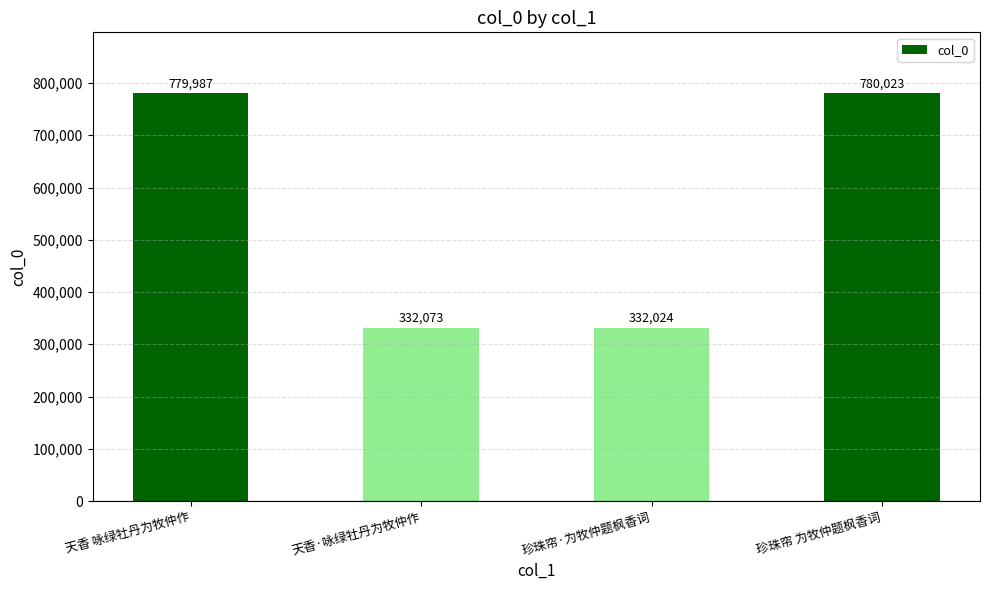

What is the ratio of the value at 珍珠帘·为牧仲题枫香词 to the value at 天香·咏绿牡丹为牧仲作?

1.0